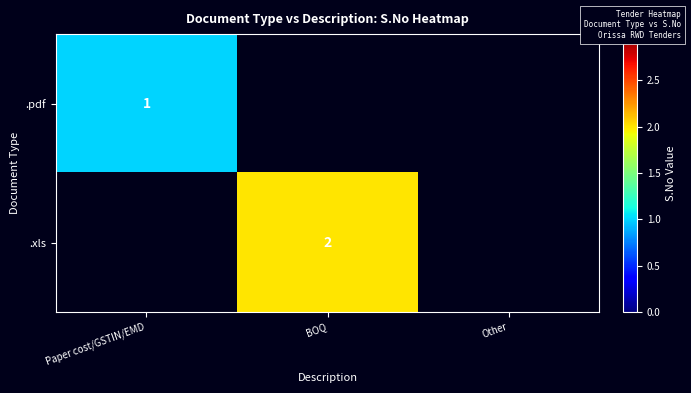

At which category does the chart reach its peak across all series?

BOQ